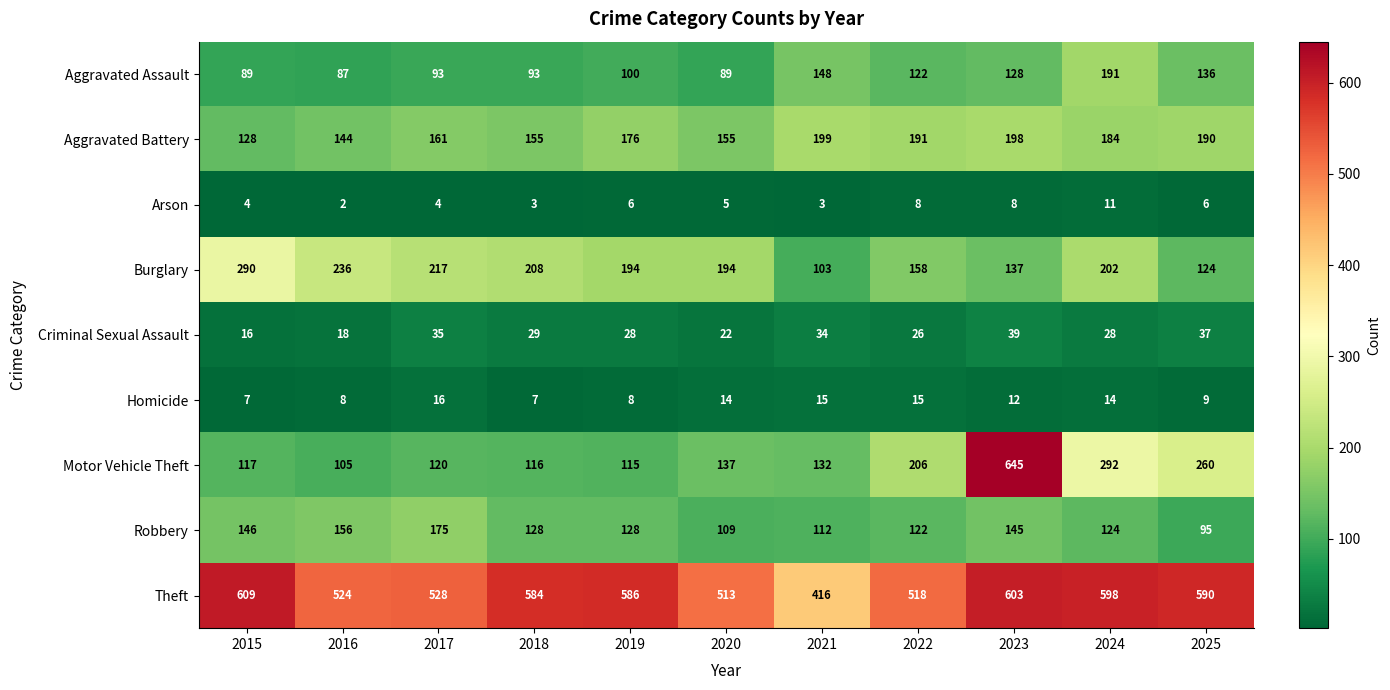

Between 2017 and 2022, which series saw the biggest shift?

Motor Vehicle Theft